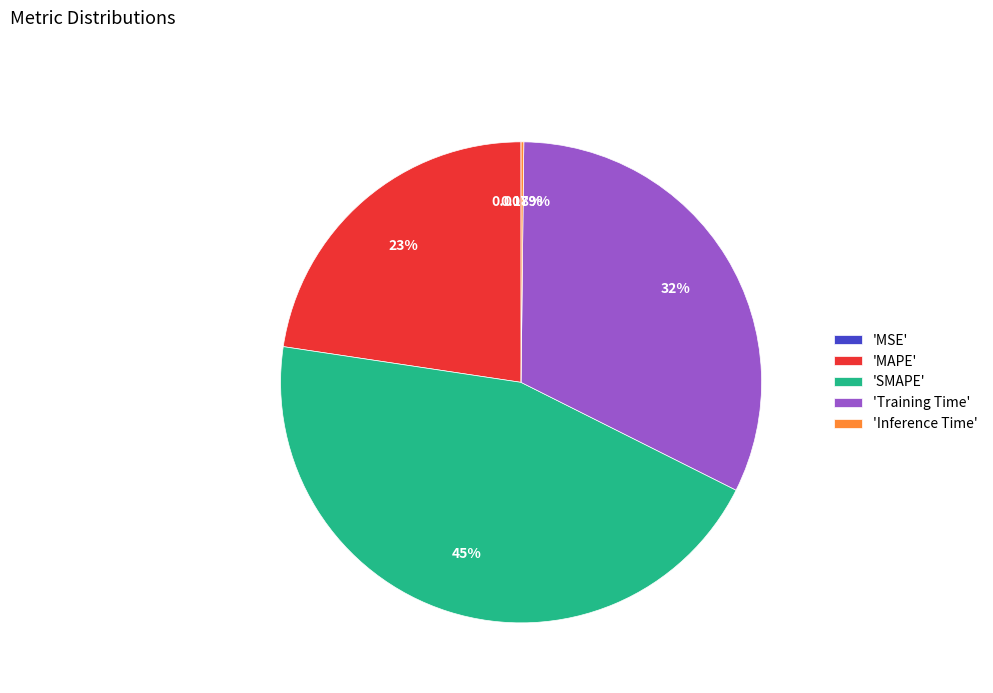

Is there a majority slice in this chart?

No